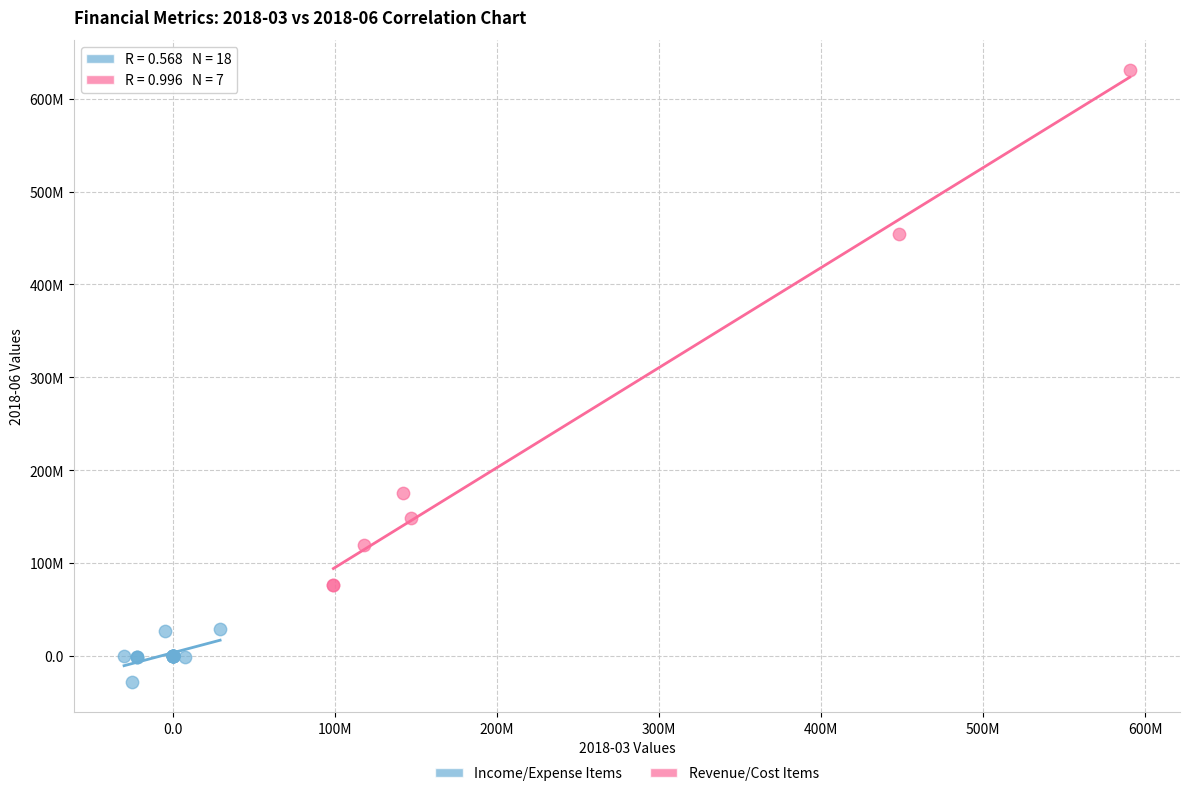

Which series contains the lowest Y value?

Income/Expense Items